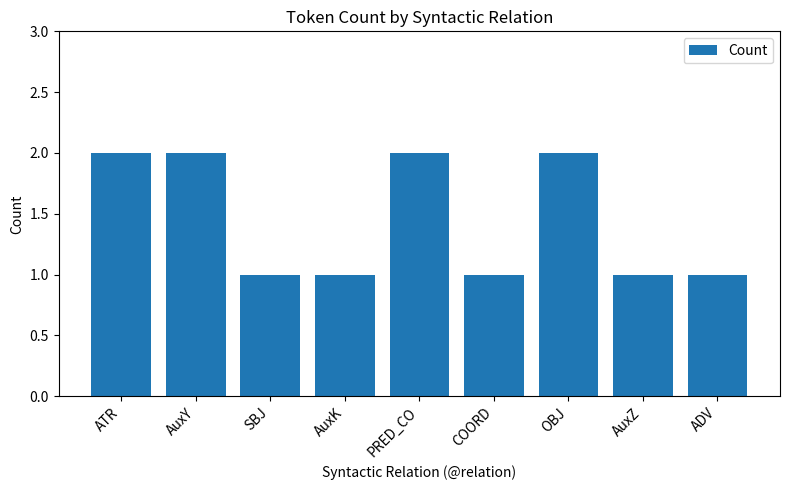

What is the maximum value shown in the chart?

2